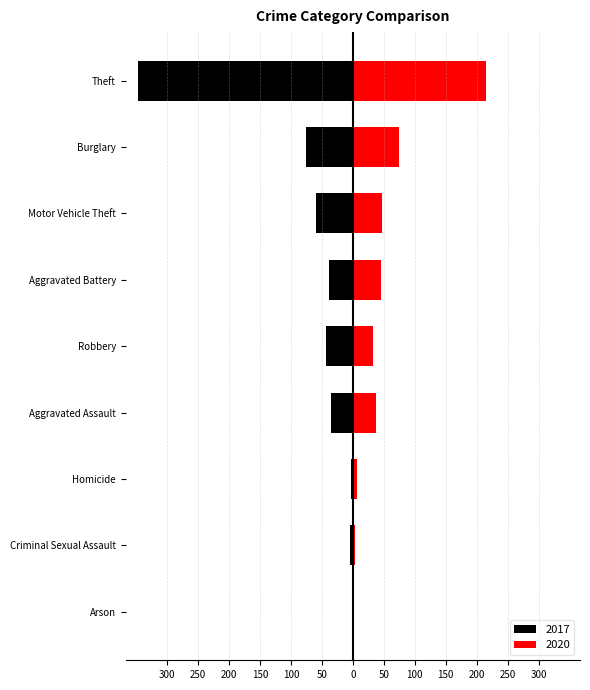

Is it true that 2017 equals 75 at Burglary?

True